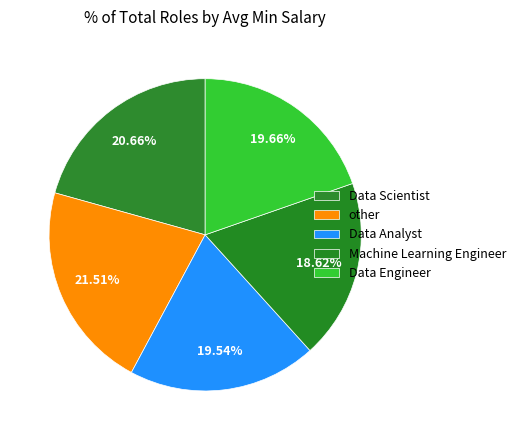

Count the number of slices in the pie.

5